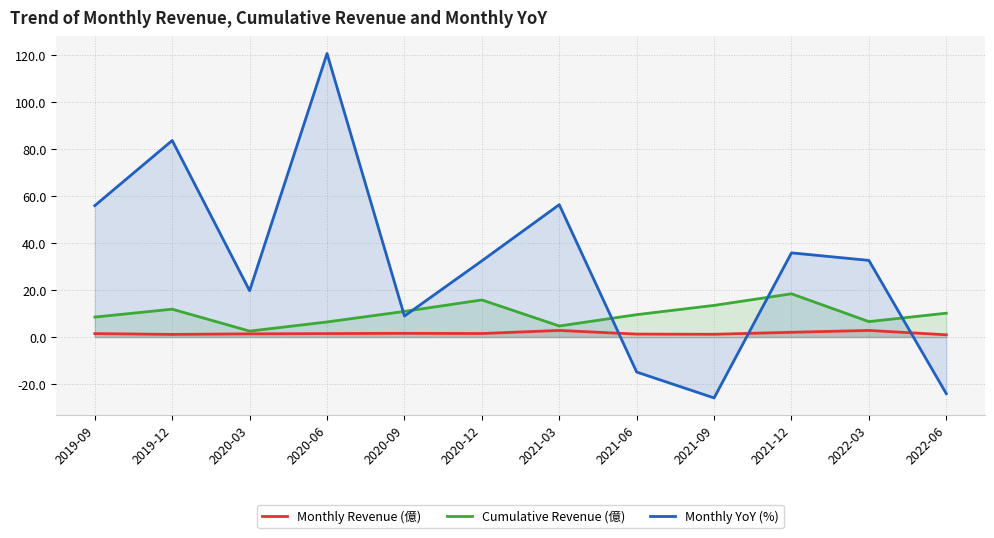

At which label does Cumulative Revenue (億) reach its minimum?

2020-03